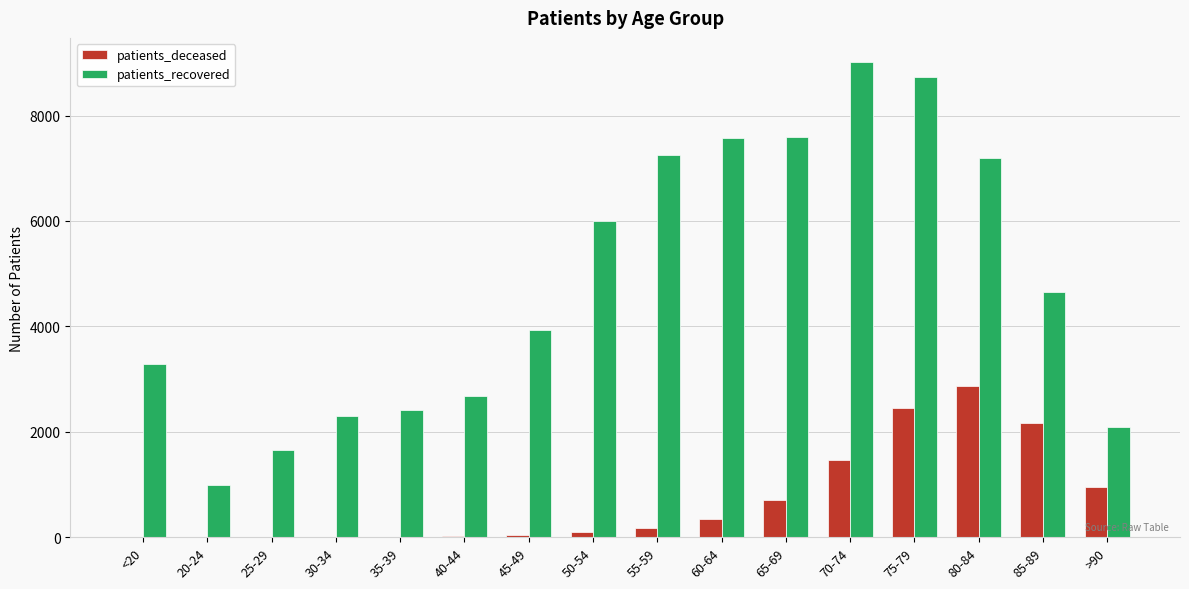

The patients_deceased series shows 1180 at 80-84. True or false?

False